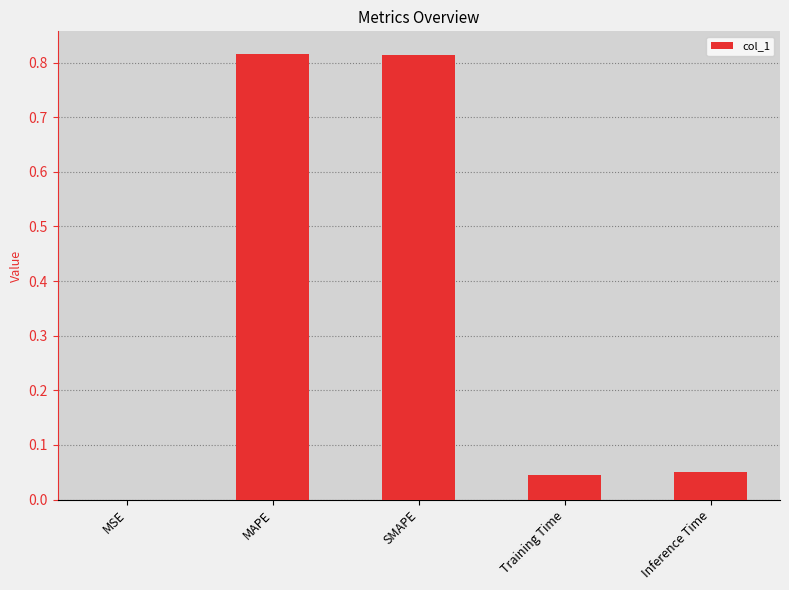

What is the sum of all values?

1.7